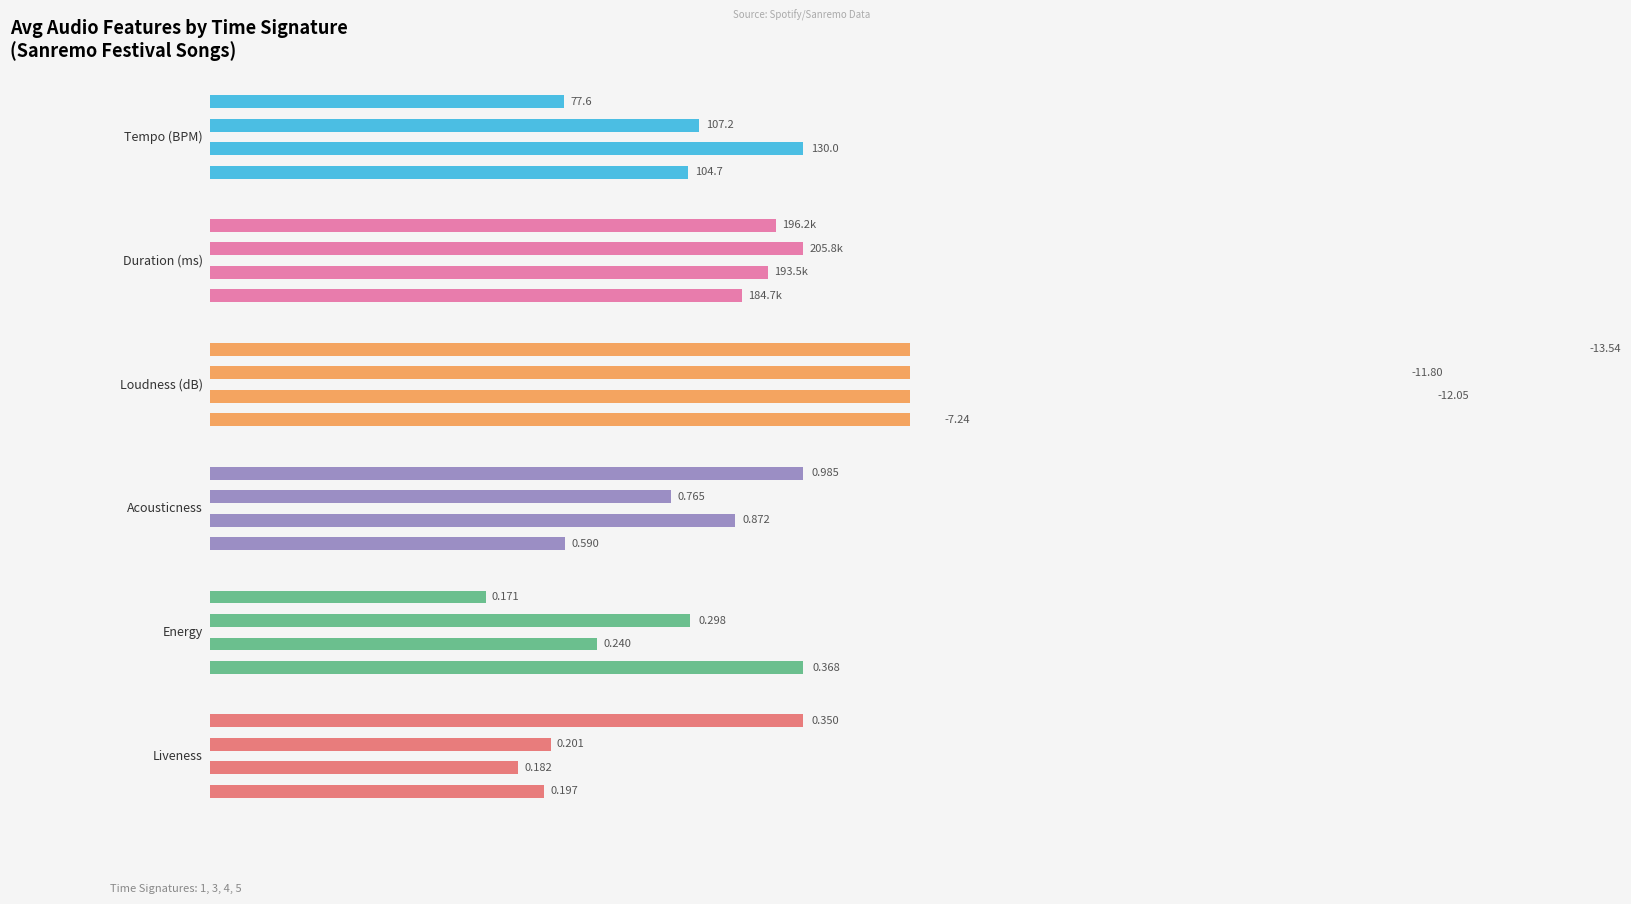

What is the difference between the maximum and second lowest values in the Liveness series?

0.2